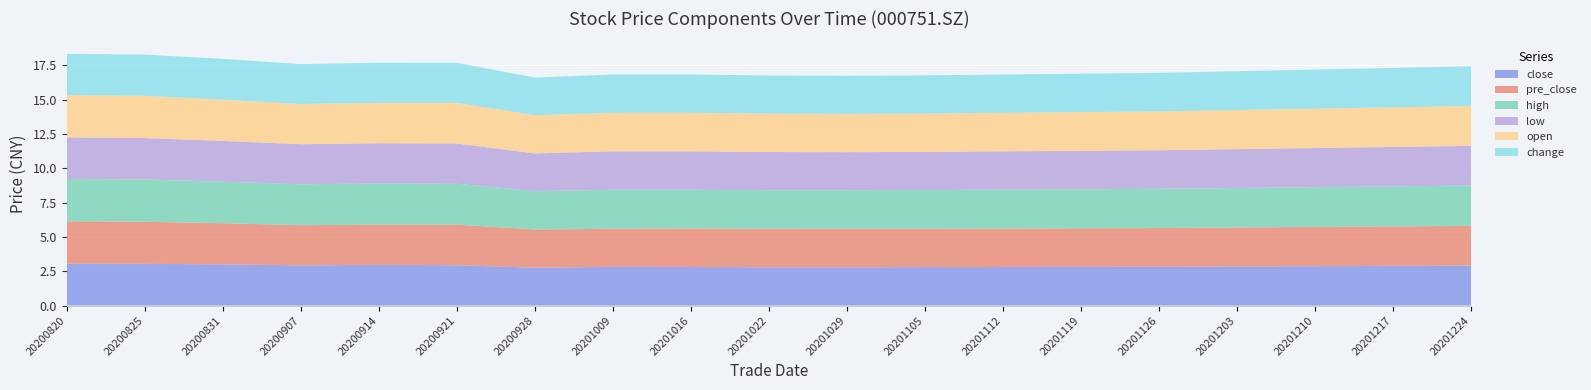

Reading left to right, what are all the values shown in this chart?

close: 3.0	3.0	3.0	2.9	3.0	2.9	2.8	2.8	2.8	2.8	2.8	2.8	2.8	2.8	2.8	2.9	2.9	2.9	2.9
pre_close: 3.1	3.1	3.0	2.9	2.9	3.0	2.8	2.8	2.8	2.8	2.8	2.8	2.8	2.8	2.8	2.8	2.9	2.9	2.9
high: 3.1	3.1	3.0	3.0	3.0	3.0	2.8	2.8	2.8	2.8	2.8	2.8	2.8	2.9	2.9	2.9	2.9	2.9	2.9
low: 3.0	3.0	3.0	2.9	2.9	2.9	2.8	2.8	2.8	2.8	2.8	2.8	2.8	2.8	2.8	2.8	2.9	2.9	2.9
open: 3.1	3.1	3.0	2.9	2.9	3.0	2.8	2.8	2.8	2.8	2.8	2.8	2.8	2.8	2.8	2.9	2.9	2.9	2.9
change: 3.0	3.0	3.0	2.9	2.9	2.9	2.7	2.8	2.8	2.8	2.8	2.8	2.8	2.8	2.8	2.8	2.9	2.9	2.9